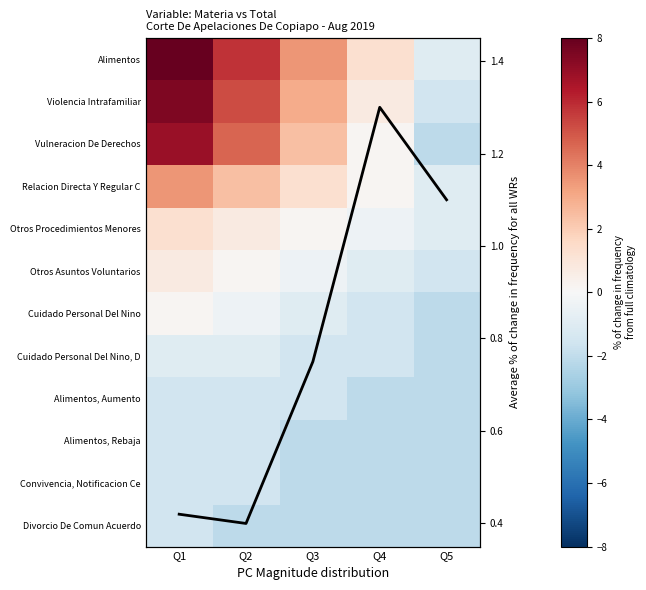

What is the maximum value for Alimentos, Rebaja?

-1.5